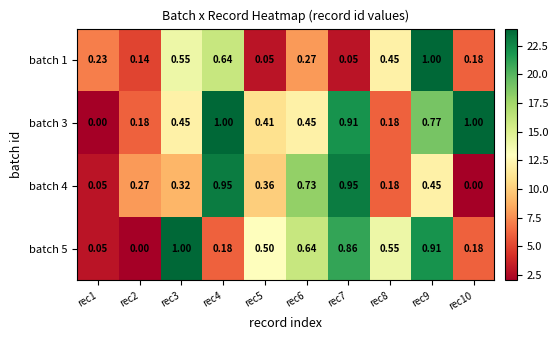

What is the total value across all series at rec6?

2.1